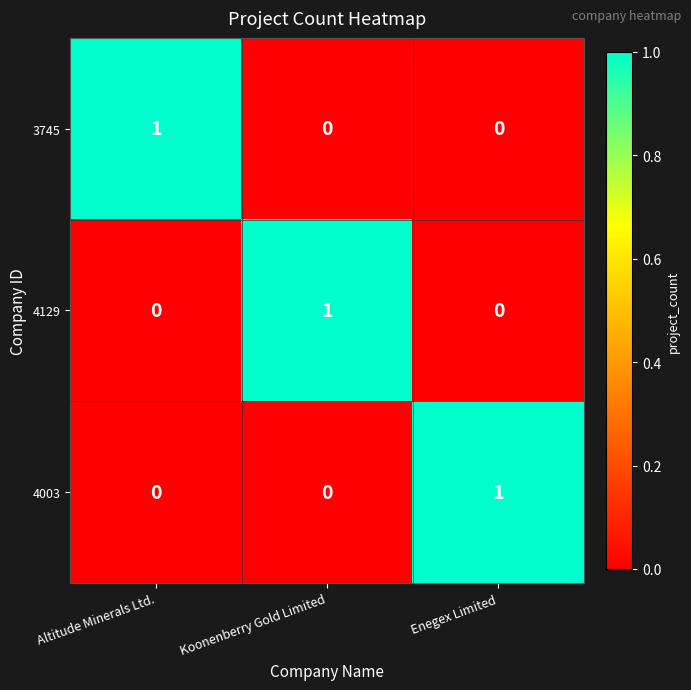

True or false: 3745 has a value of 0 at Koonenberry Gold Limited.

True